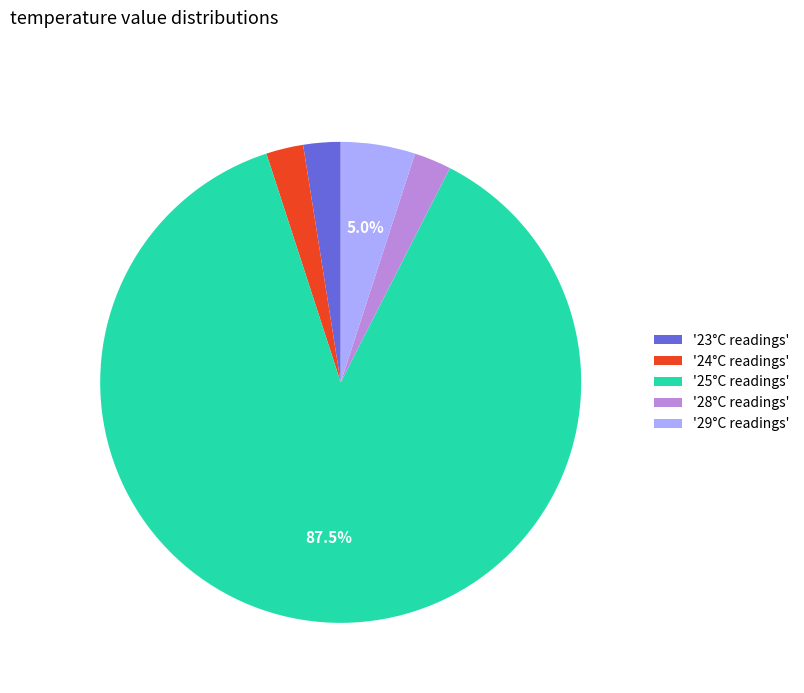

Which category accounts for the majority?

'25°C readings'